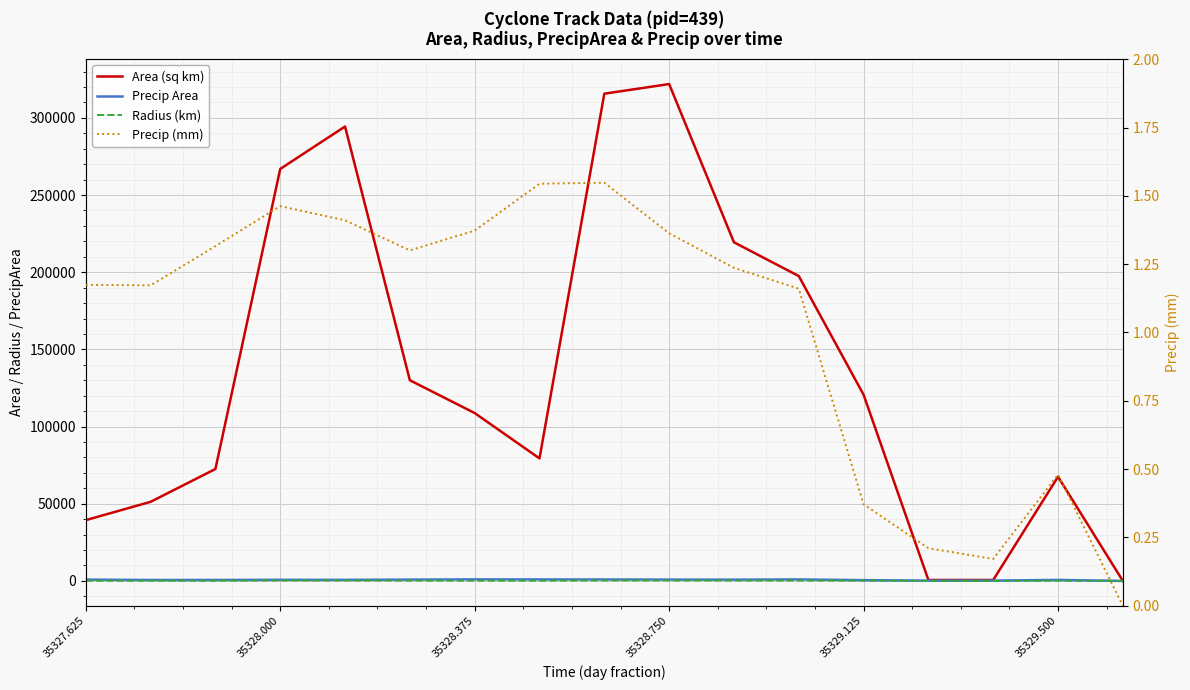

Which series has the largest total across all categories?

Area (sq km)